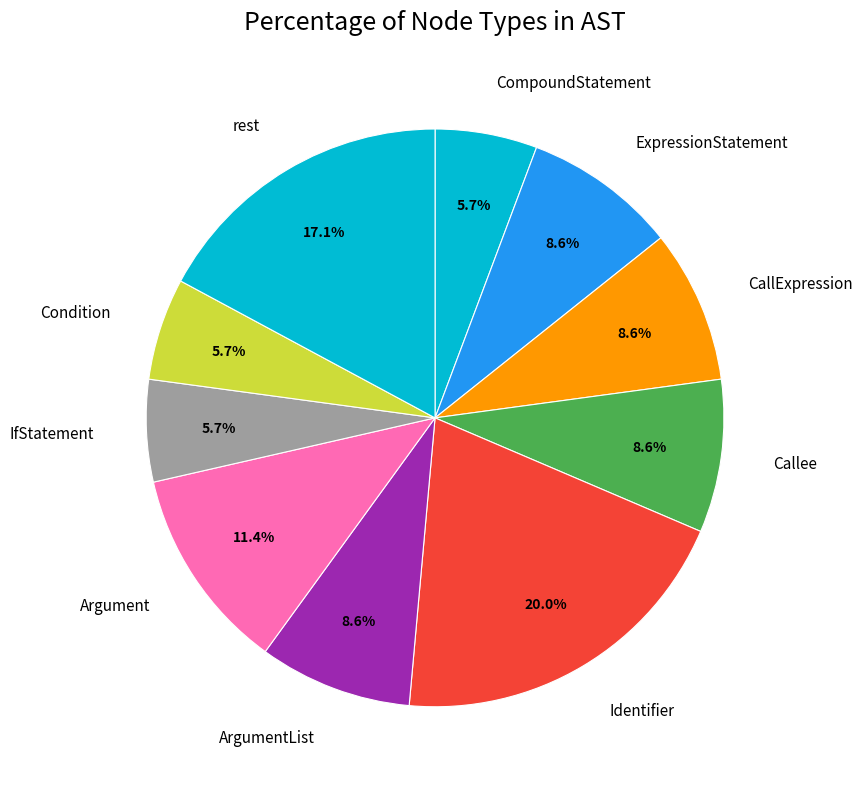

Combined, do Argument and CompoundStatement account for over 50%?

No